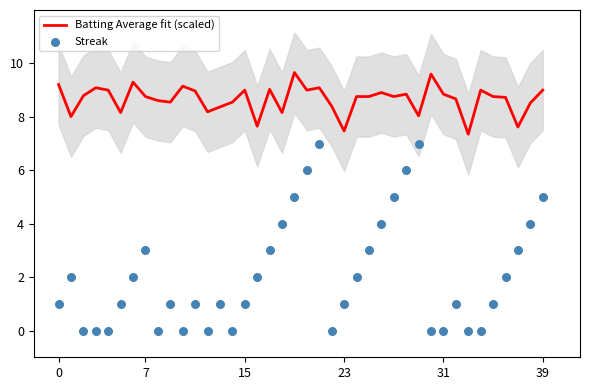

At how many categories does at least one series exceed 1?

40